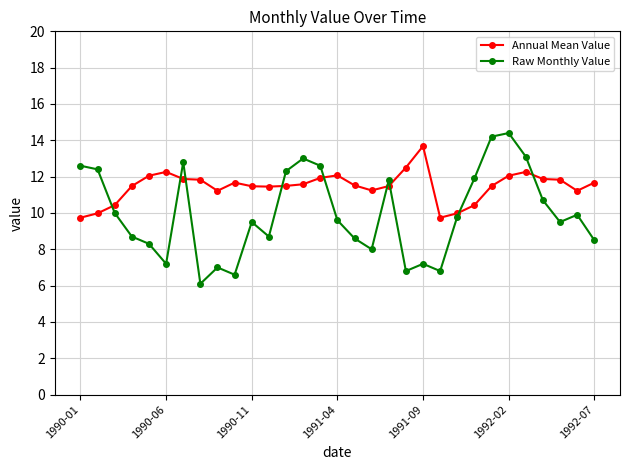

How many data points in Annual Mean Value are less than 11?

6